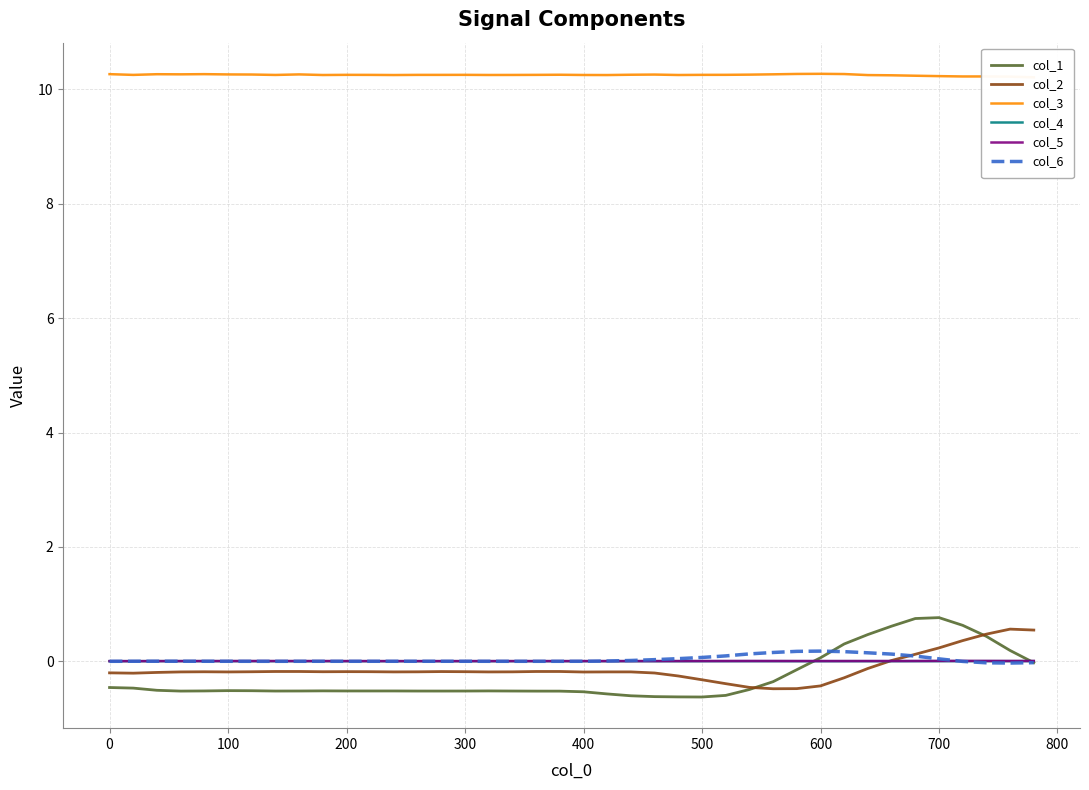

Which series has the largest total across all categories?

col_3